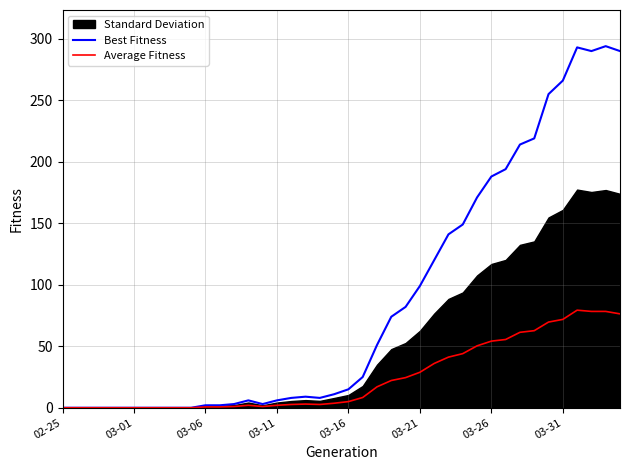

True or false: Best Fitness and Average Fitness cross at least once.

False